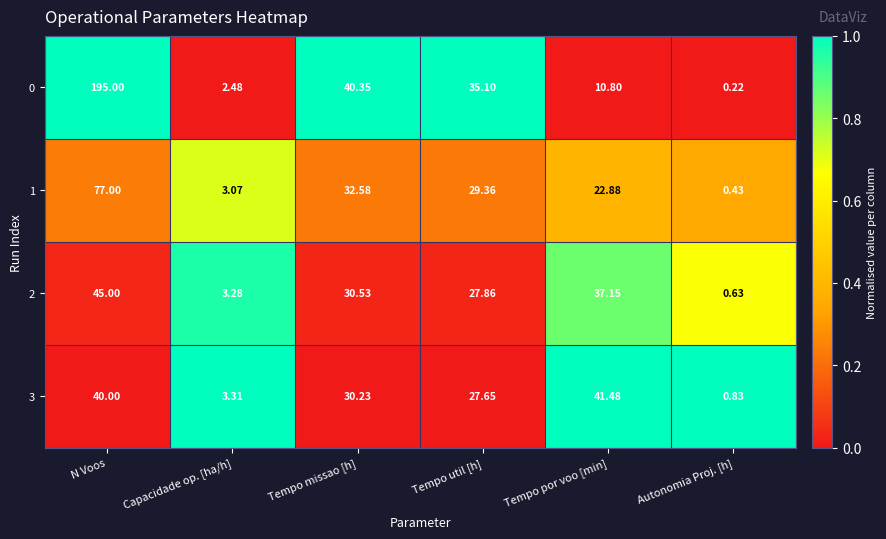

Which category has the highest value across all series?

N Voos